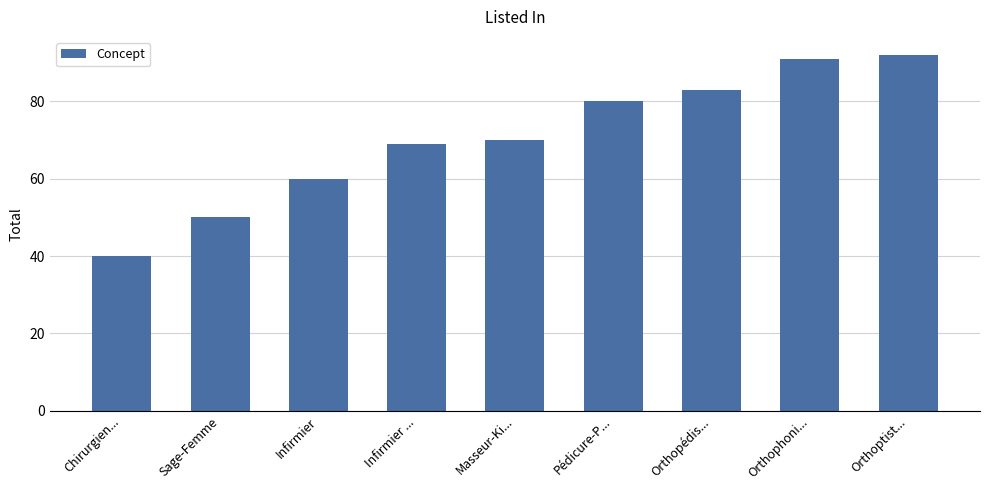

Rank the categories by value from highest to lowest.

Orthoptist..., Orthophoni..., Orthopédis..., Pédicure-P..., Masseur-Ki..., Infirmier ..., Infirmier, Sage-Femme, Chirurgien...